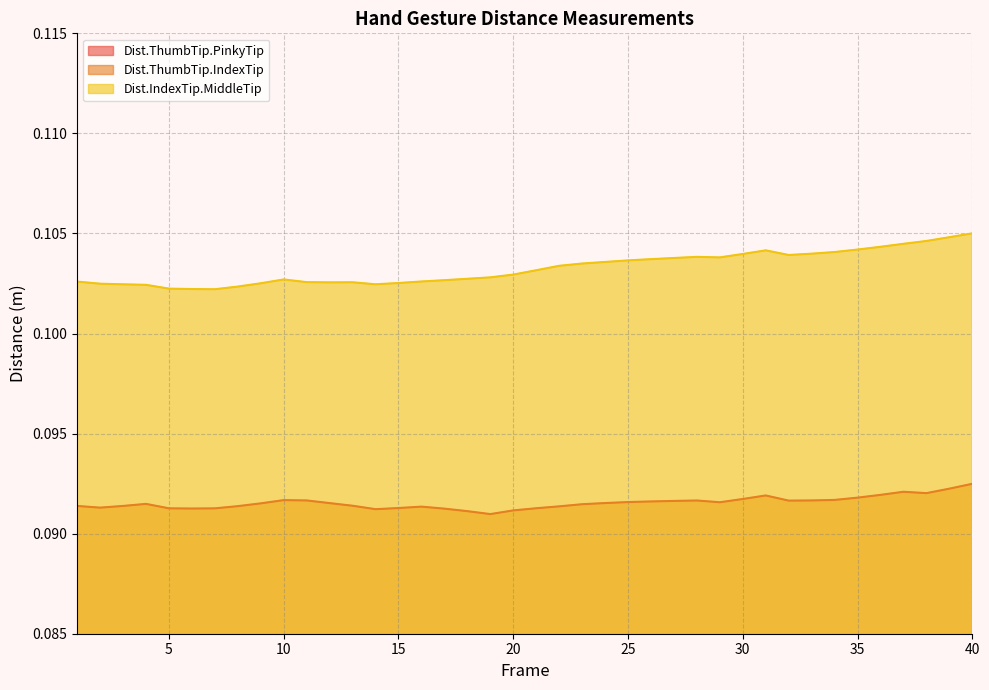

What is the sum of the Dist.ThumbTip.IndexTip values at 15 and 9?

0.2